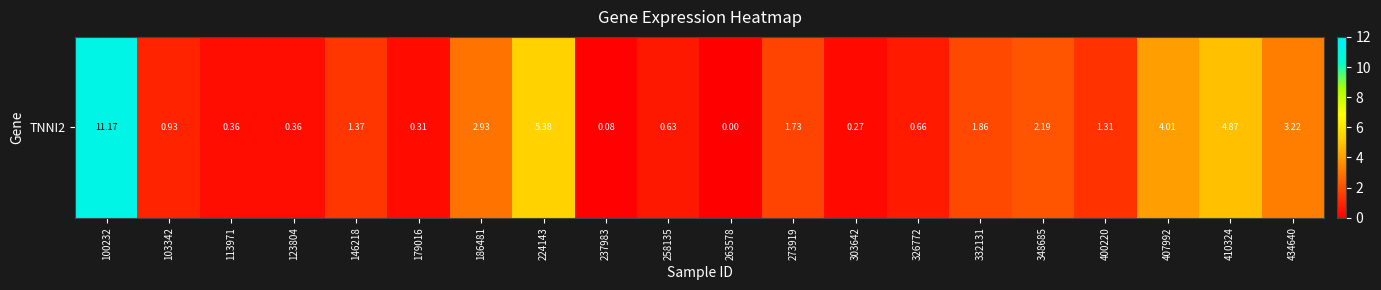

How many categories are shown in the chart?

20